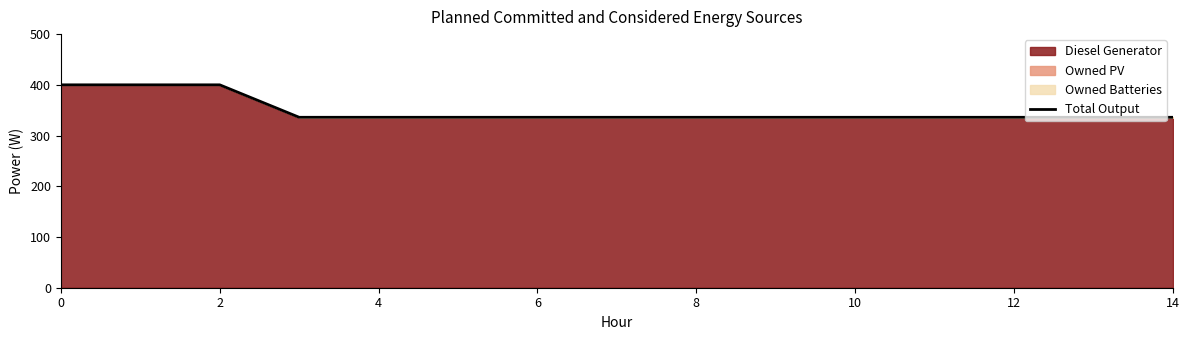

The value at 14 is 447. True or false?

False